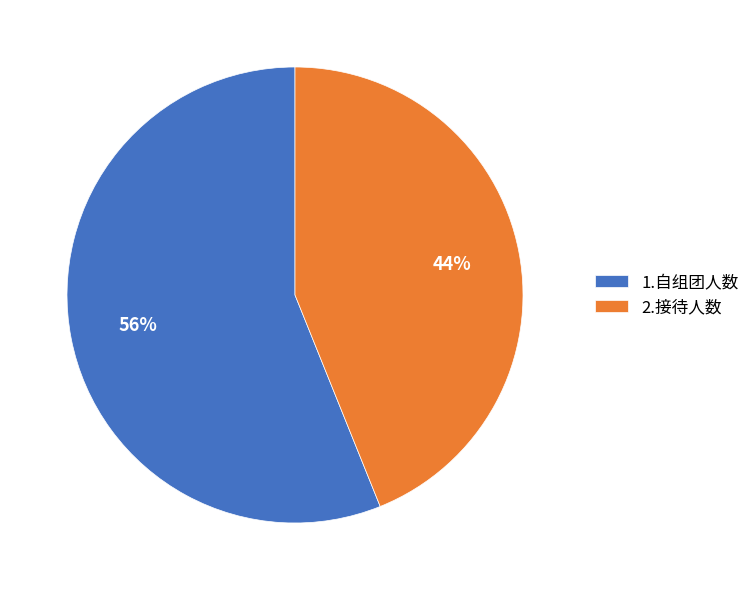

How many slices are in this pie chart?

2